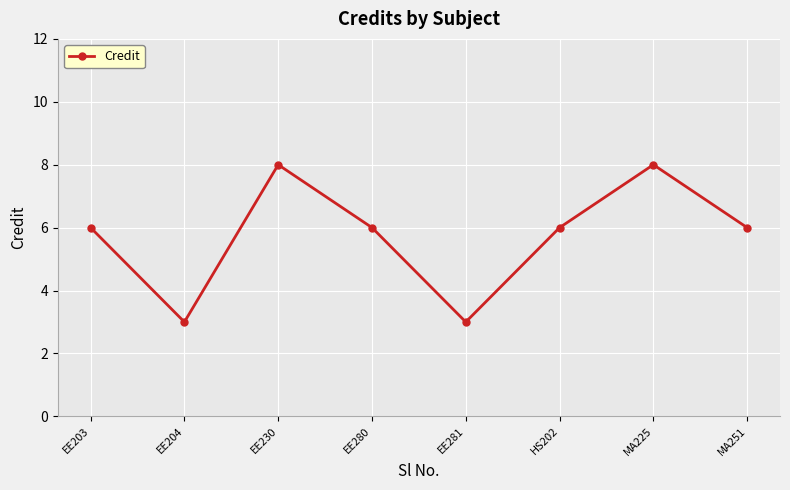

How many series are shown in this chart?

1